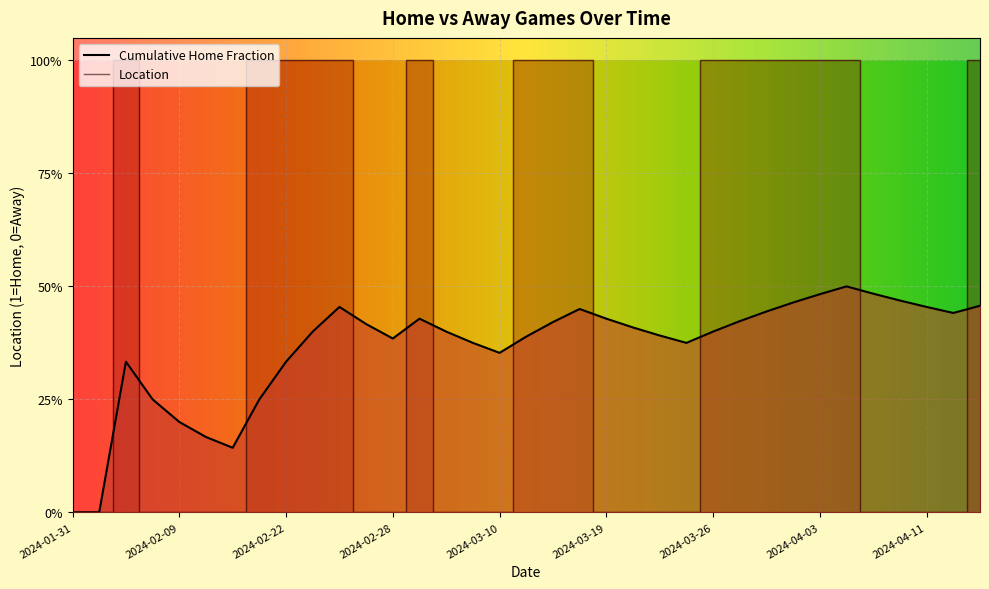

What are all the series names shown in the legend?

Cumulative Home Fraction, Location